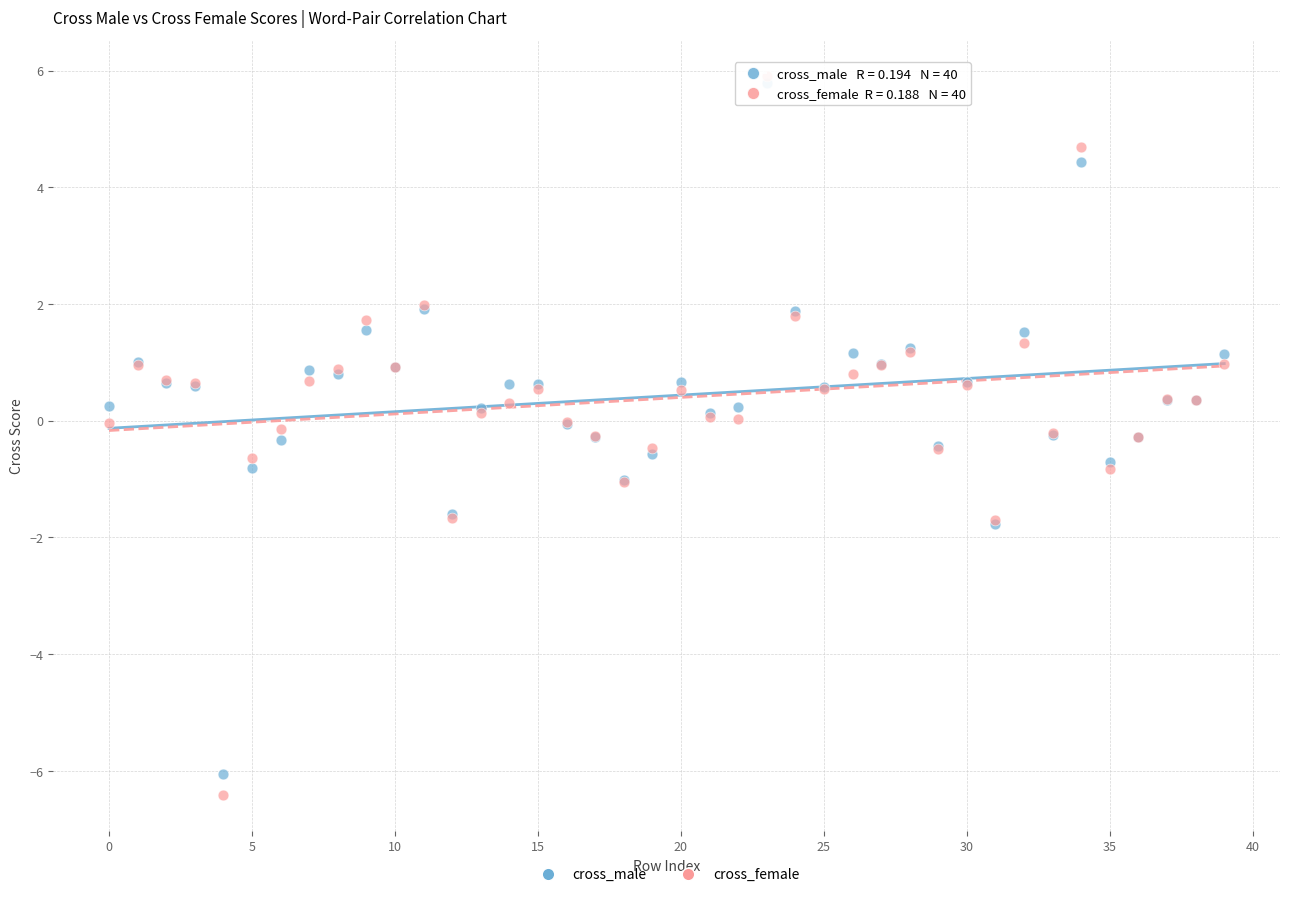

What are all the series names shown in the legend?

cross_male, cross_female